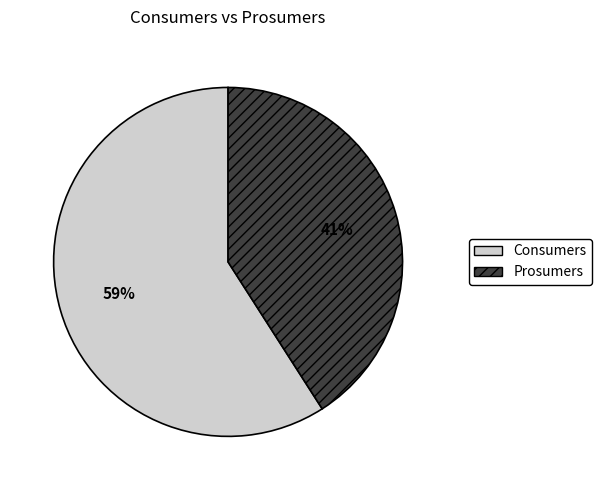

Count the number of slices in the pie.

2